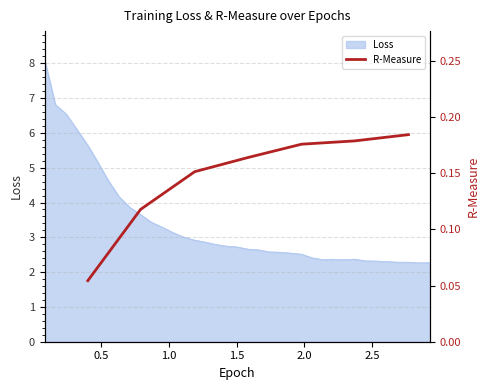

What is the maximum value for Loss?

8.1